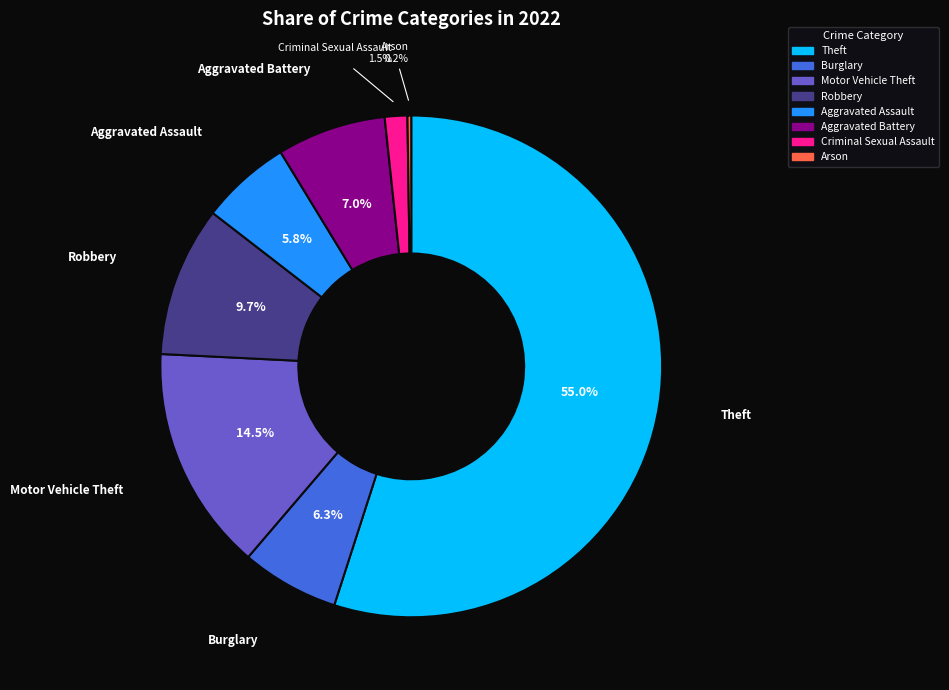

True or false: Aggravated Battery accounts for 7% of the total.

True